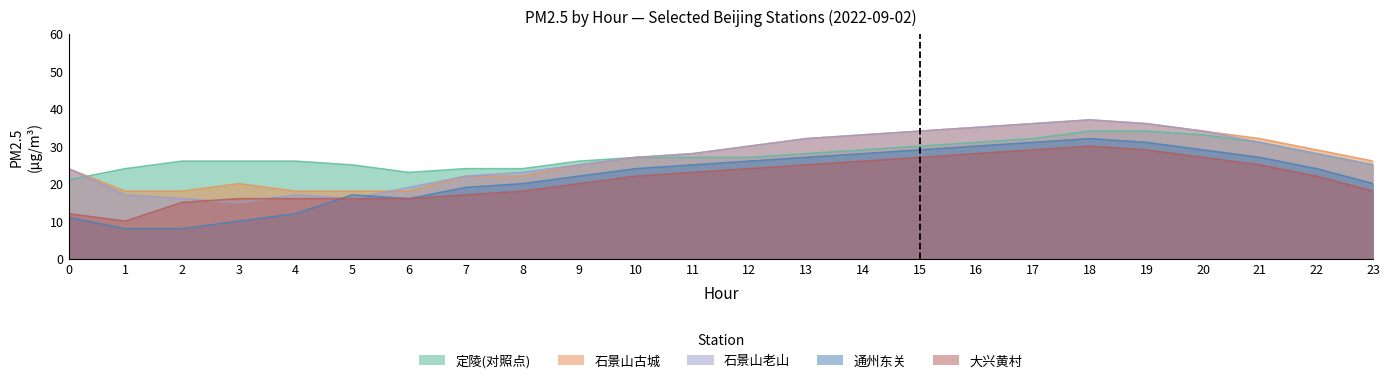

Where is 定陵(对照点) nearest to the value 27?

10